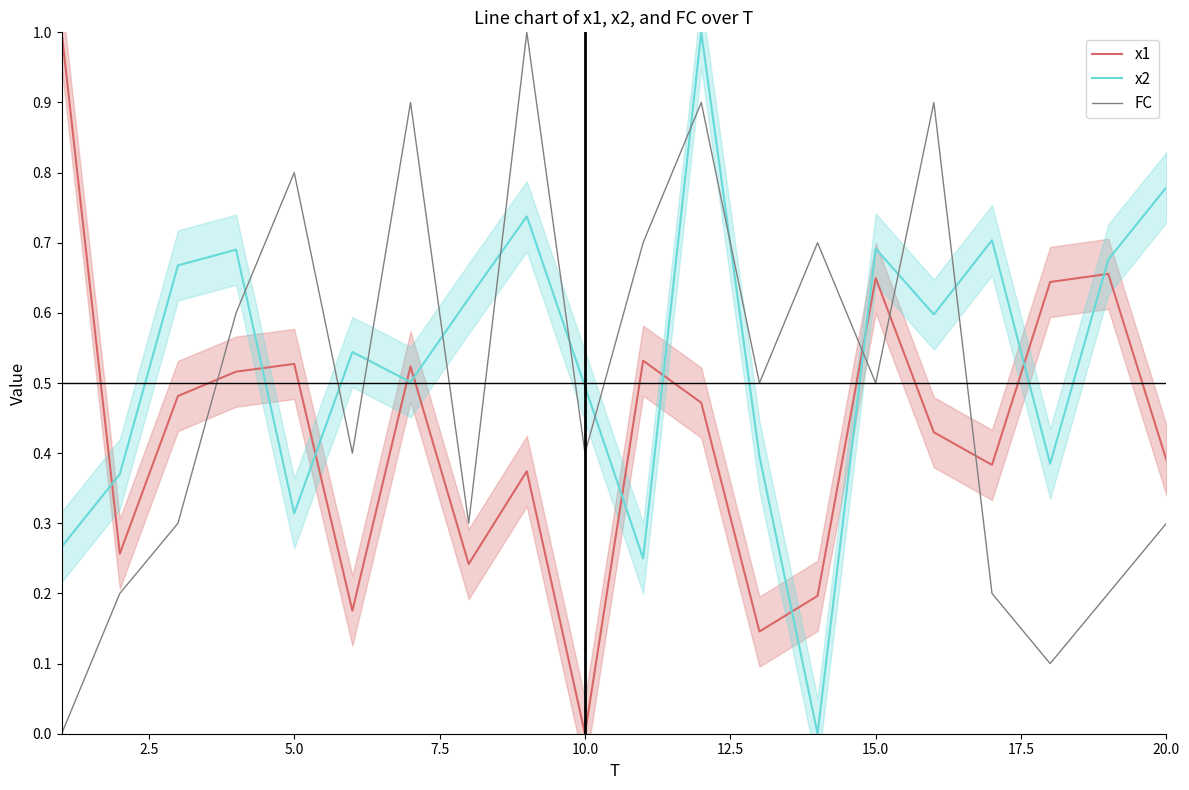

Is this an area chart (filled region under the line)?

No